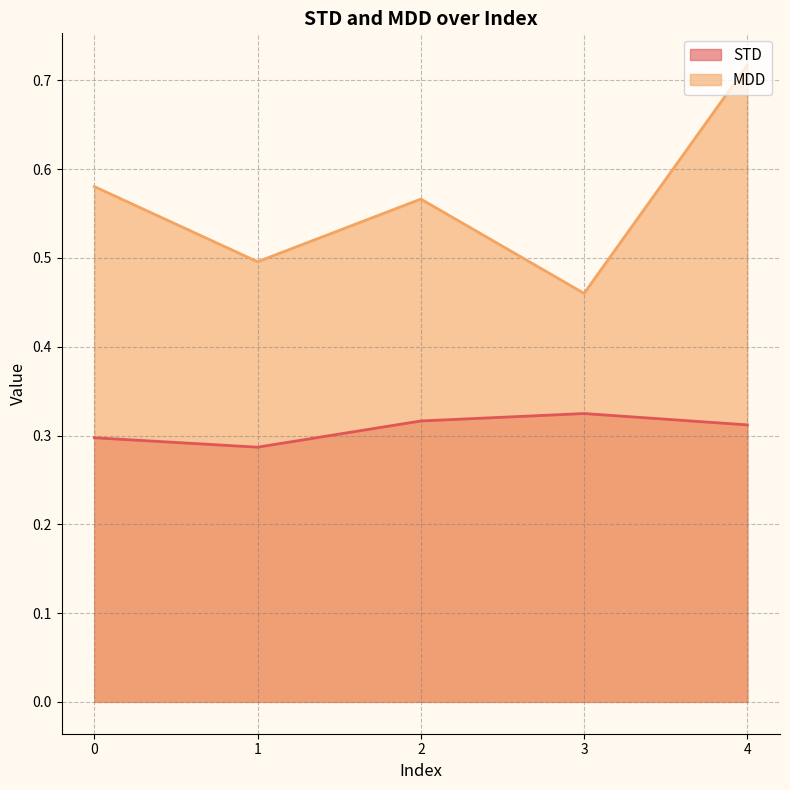

What are all the series names shown in the legend?

STD, MDD